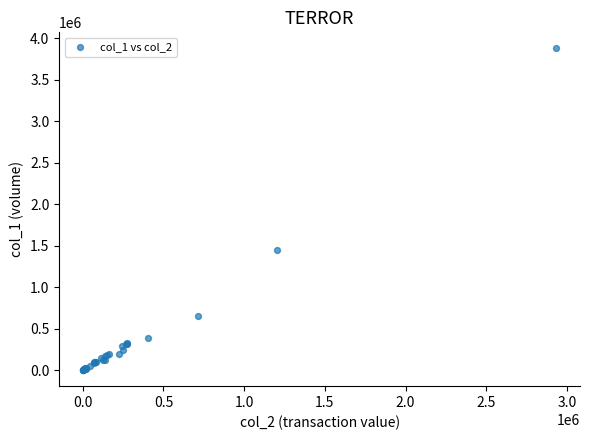

What Y value in the scatter plot is closest to 1939000?

1449000